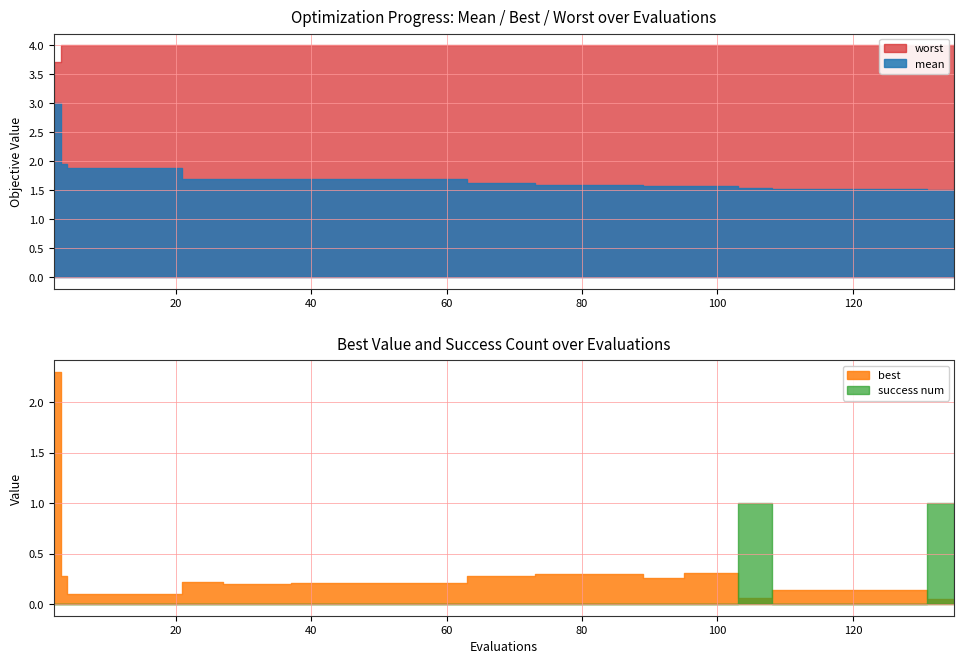

What is the value of the best point at the 39th from the left?

0.1